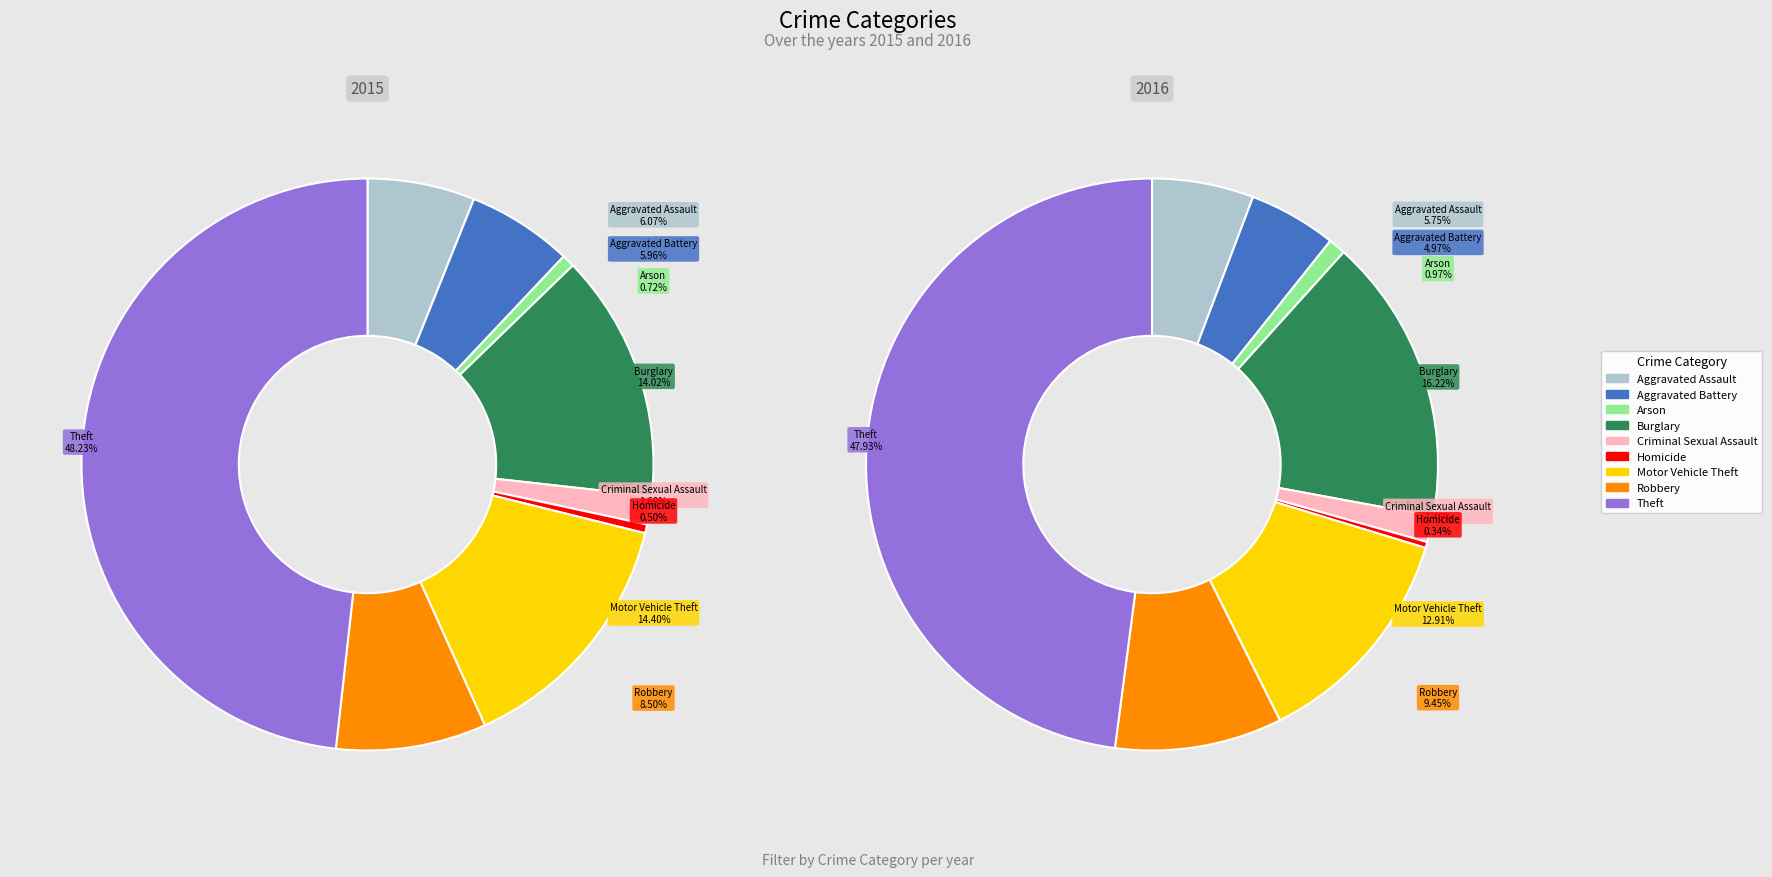

What is the total percentage of Aggravated Battery and Theft?

54.2%